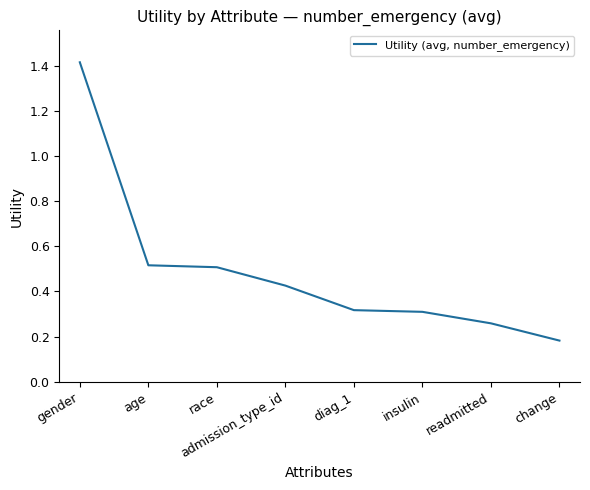

Where is the data nearest to the value 0?

change